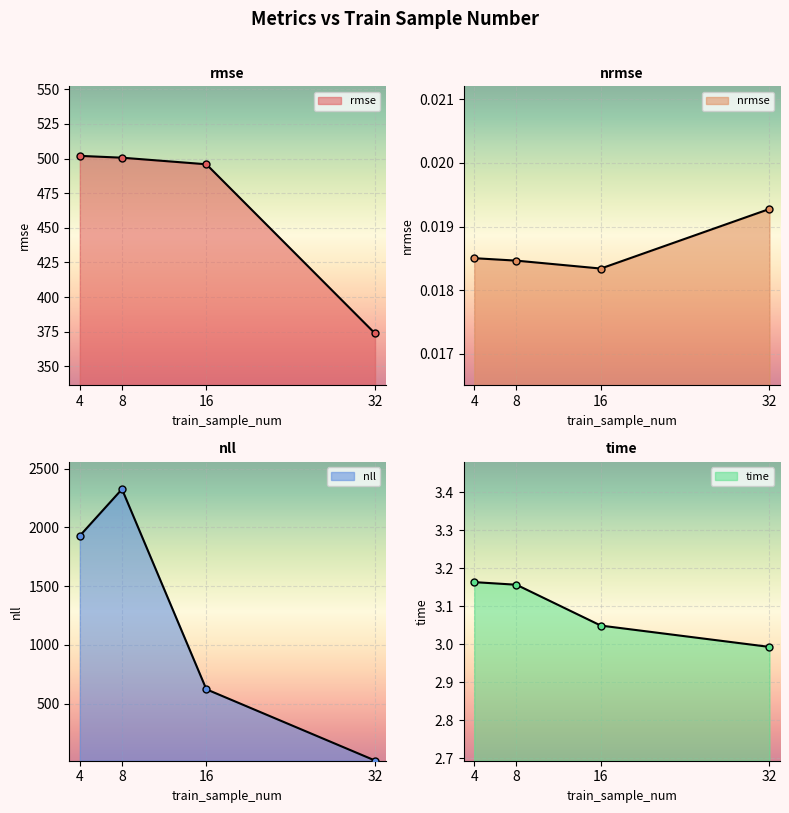

Which series has the largest range (max minus min)?

nll